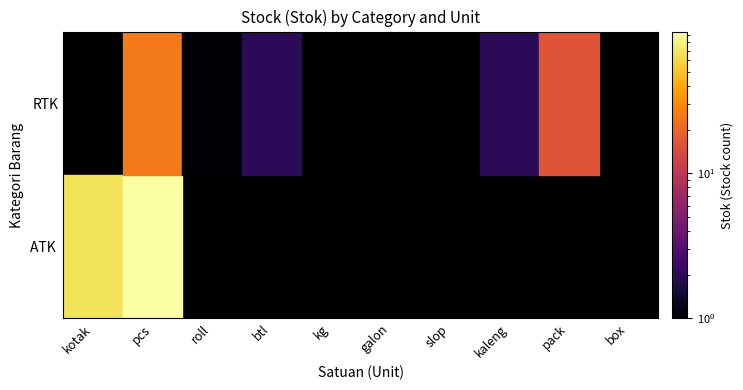

Between slop and pack, which series saw the biggest shift?

RTK